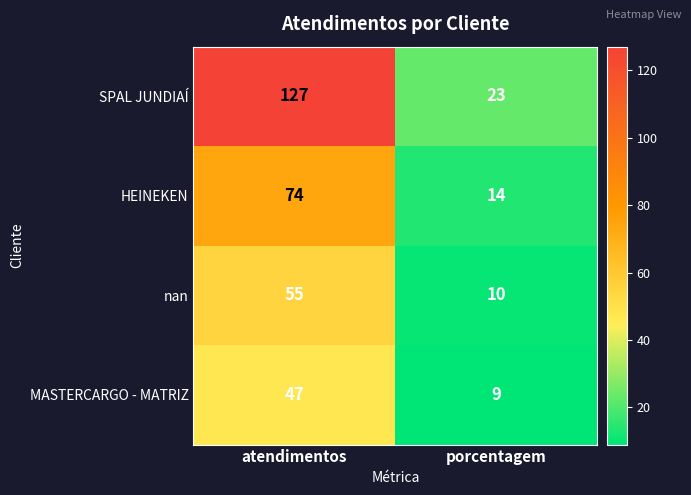

What is the sum of the MASTERCARGO - MATRIZ values at porcentagem and atendimentos?

56